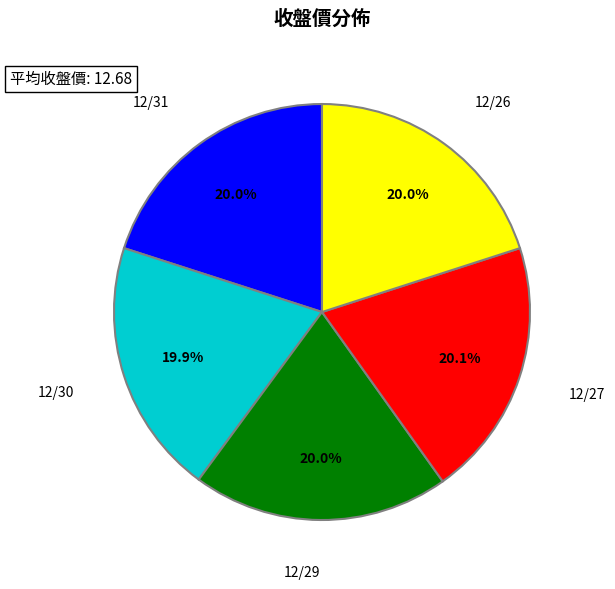

How much of the chart is everything except 12/29?

80.0%